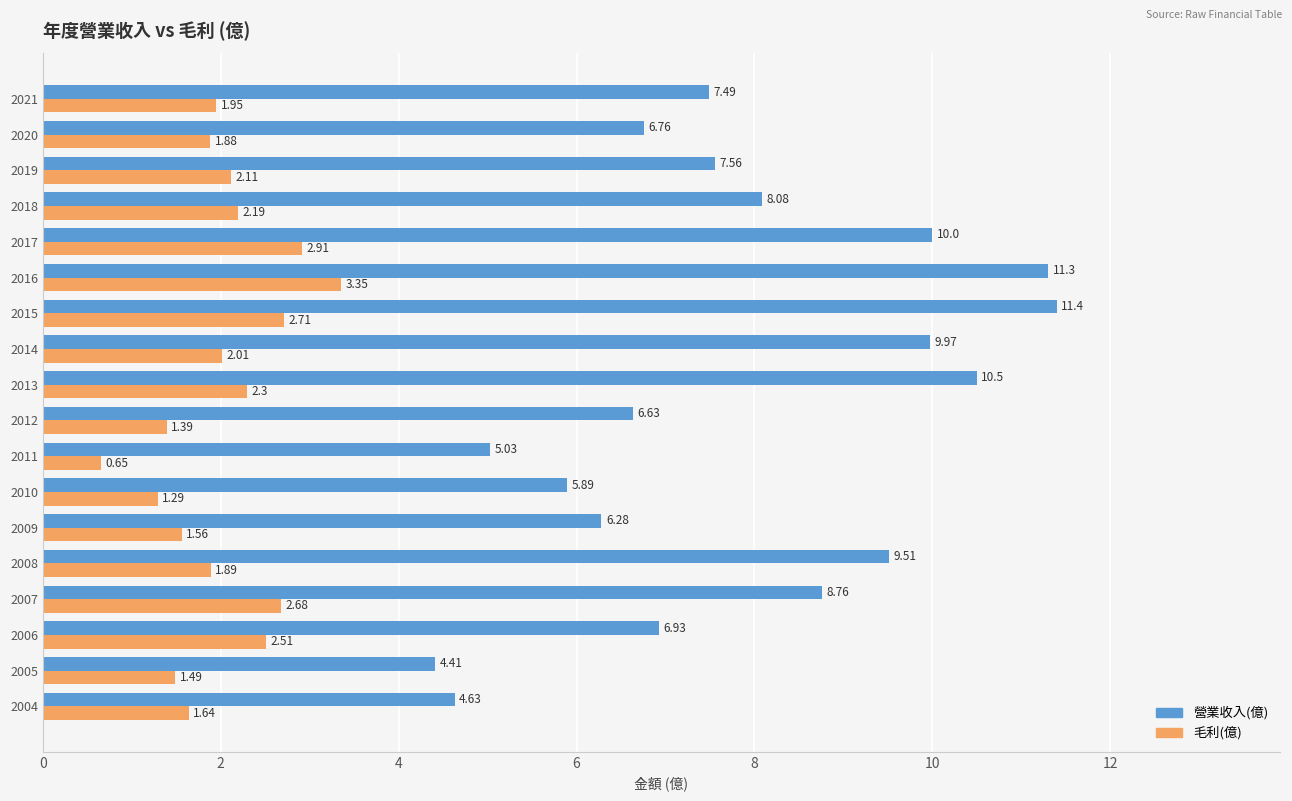

List the series in order of their overall mean, lowest first.

毛利(億), 營業收入(億)